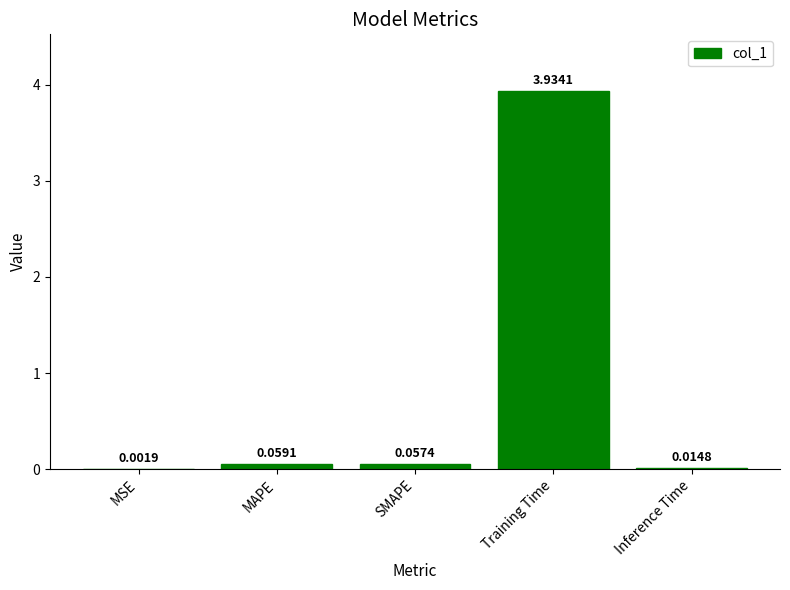

What is the sum of all values?

4.1